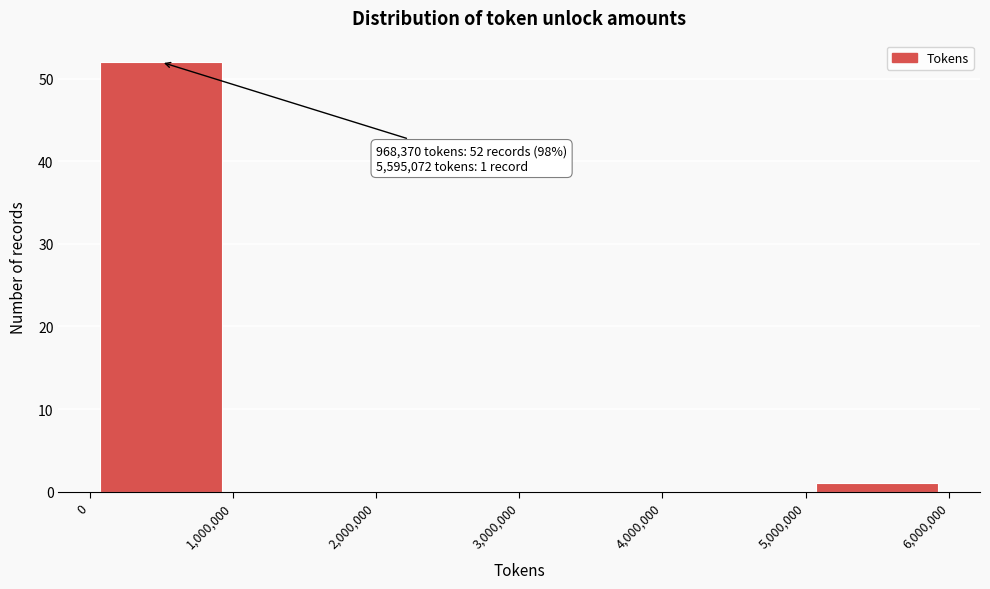

Over which range of the x-axis is the bar tallest?

0 to 1,000,000